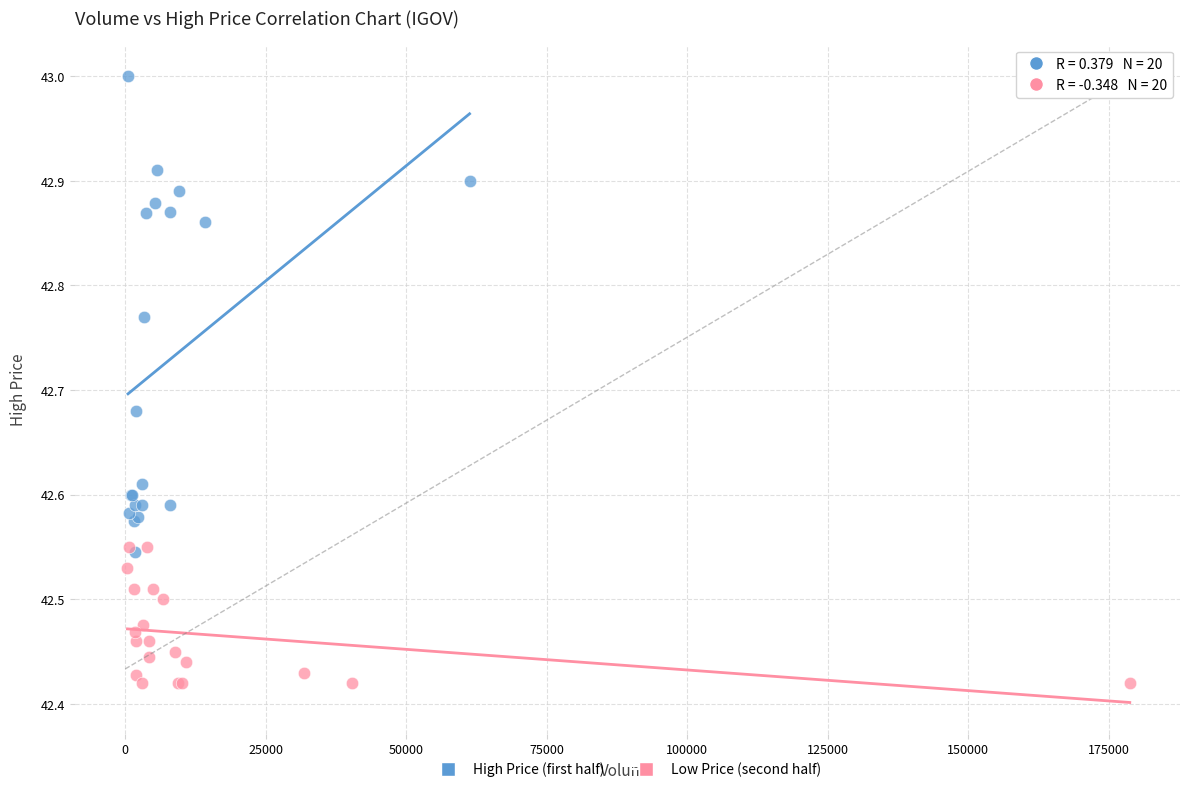

Which series contains the lowest Y value?

Low Price (second half)